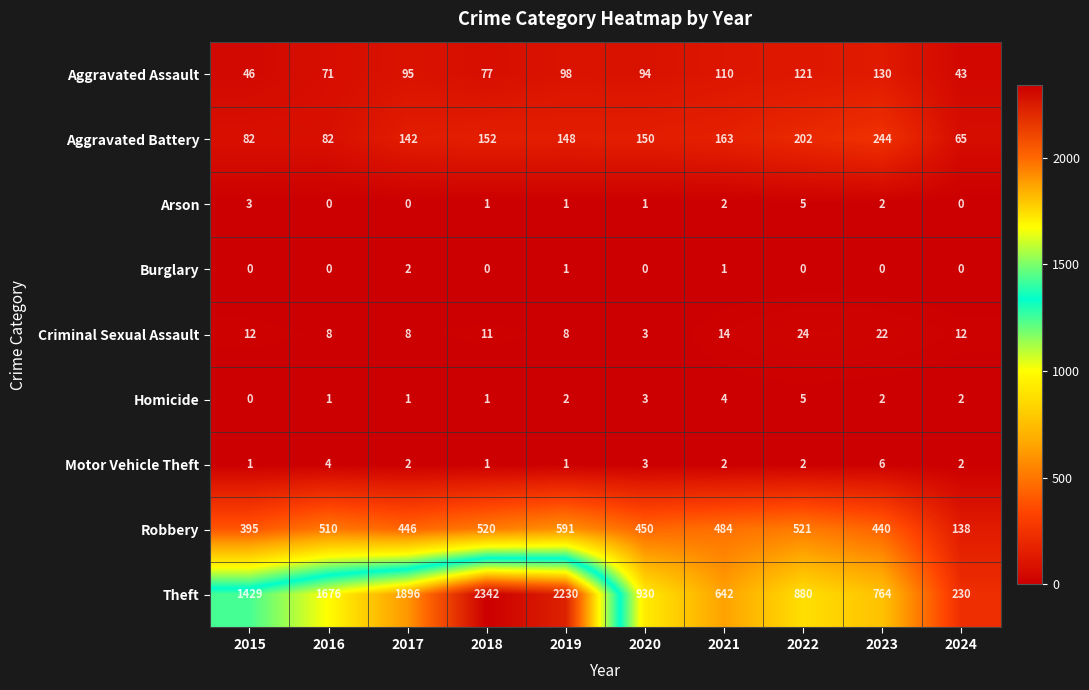

How many Homicide values are between 1 and 3?

7